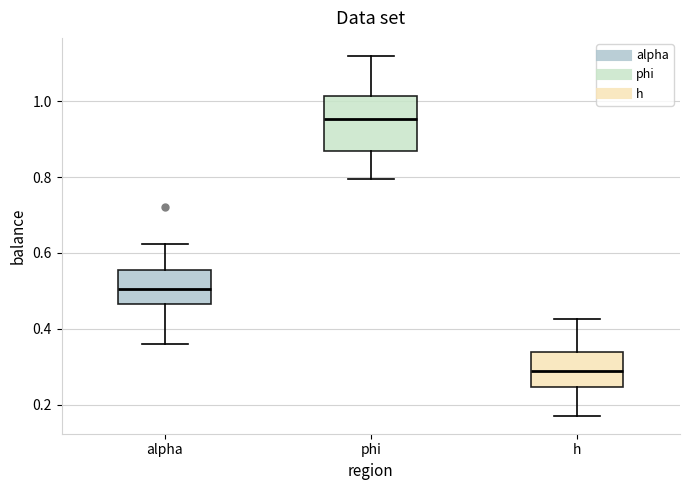

Which box is the tallest, from its lower edge to its upper edge?

phi